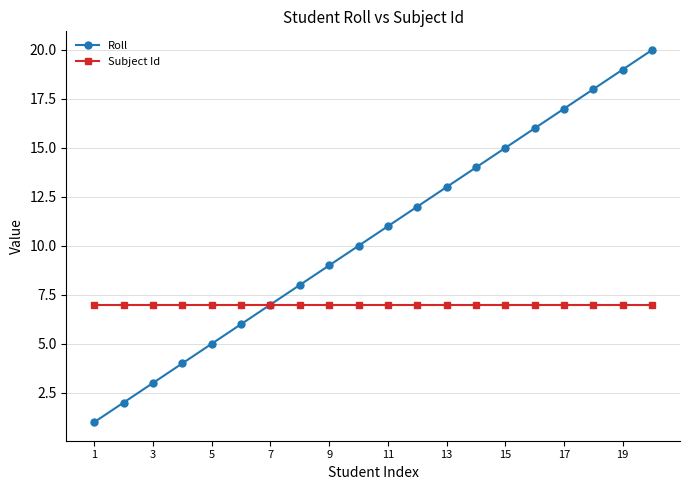

What is the highest value of the Roll series?

20